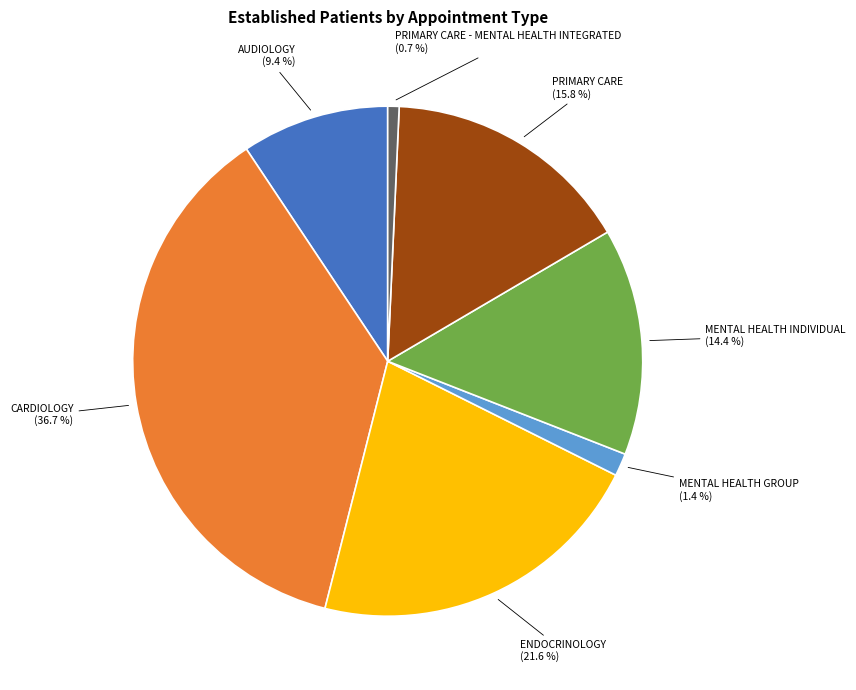

What percentage do PRIMARY CARE - MENTAL HEALTH INTEGRATED and ENDOCRINOLOGY together represent?

22.3%